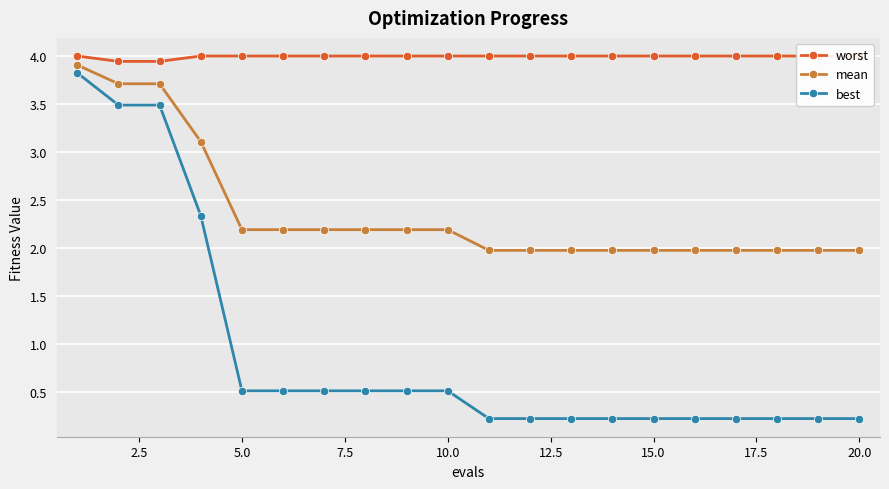

Rank the series by their maximum value, from highest to lowest.

worst, mean, best